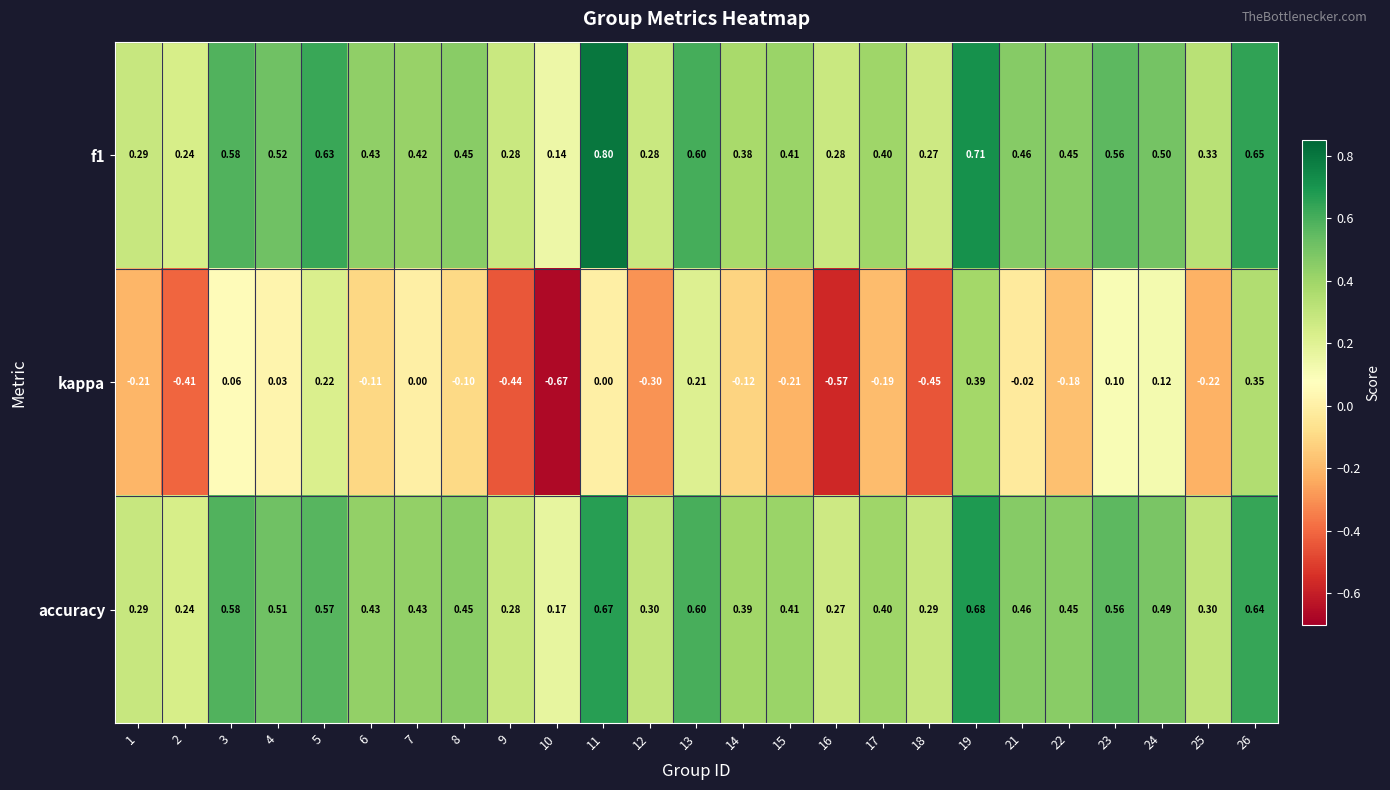

Is the value of f1 at 6 greater than the value of kappa at 18?

Yes